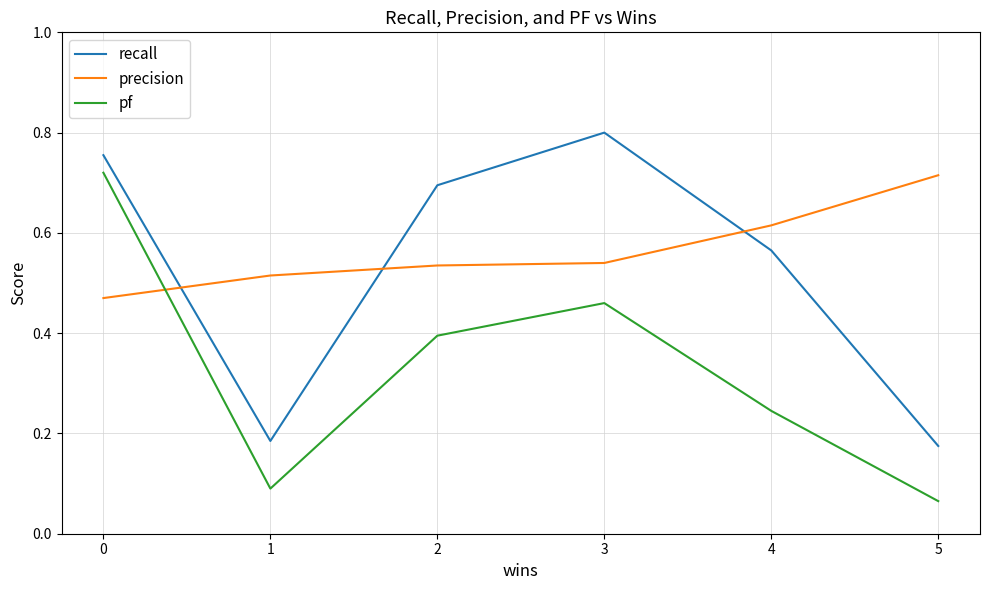

Is the value of recall at 1 greater than the value of pf at 5?

Yes